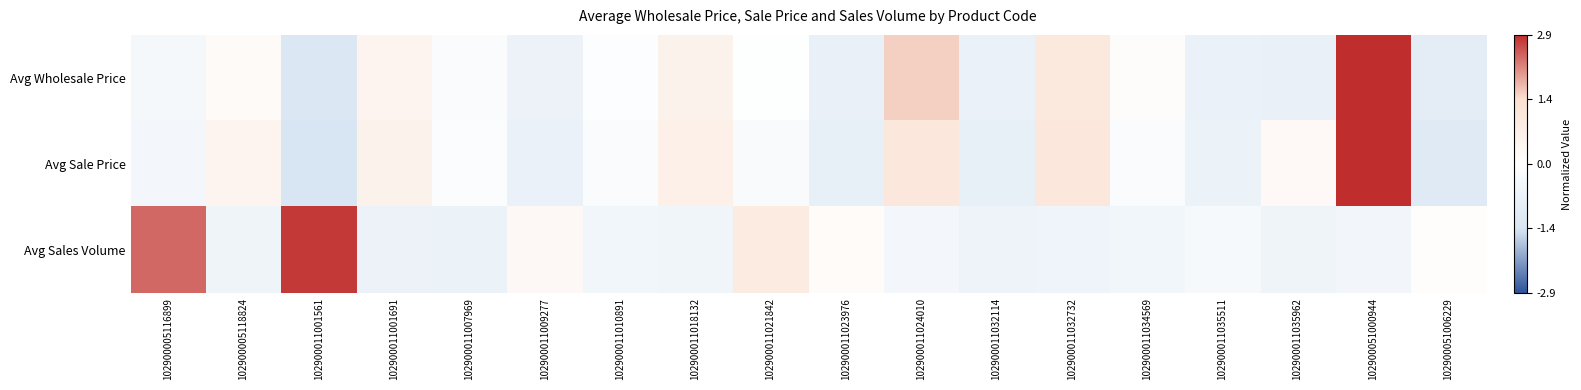

At which category is the sum across all series the highest?

102900051000944